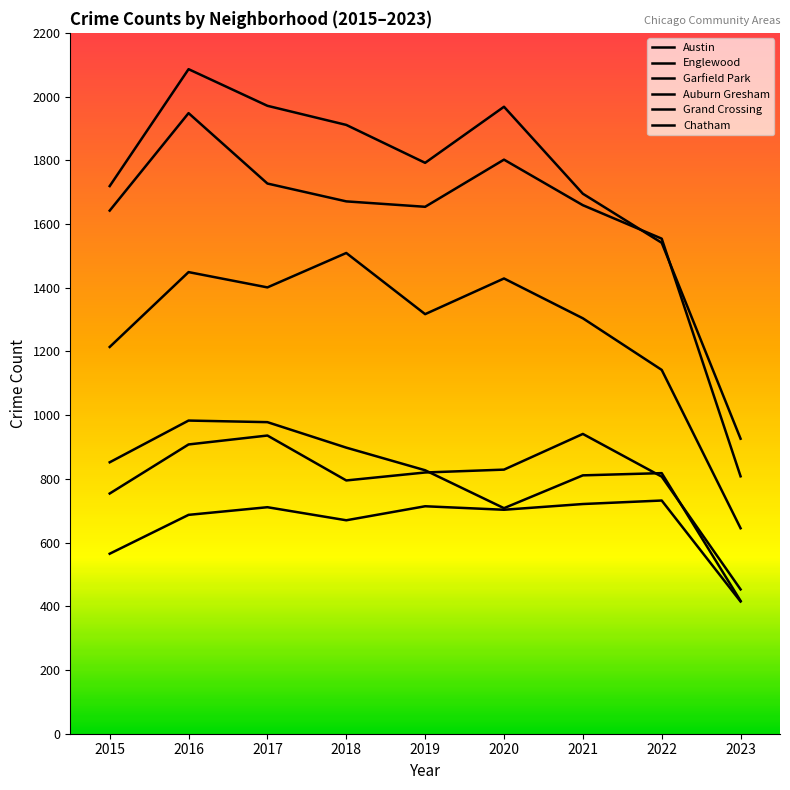

True or false: Garfield Park has more than 2 points higher than both neighbors.

True